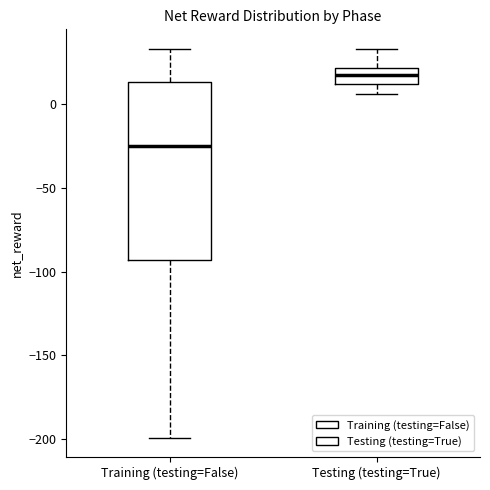

Reading left to right, transcribe this box plot: for each box, give where its median line is, the range the box spans, and where its two whiskers end, as read against the y-axis. The values are not printed on the chart, so give them approximately, as read against the axis.

Training (testing=False): median -25, box -95 to 15, whiskers -200 to 35
Testing (testing=True): median 20 (inside the box), box 10 to 20, whiskers 5 to 35